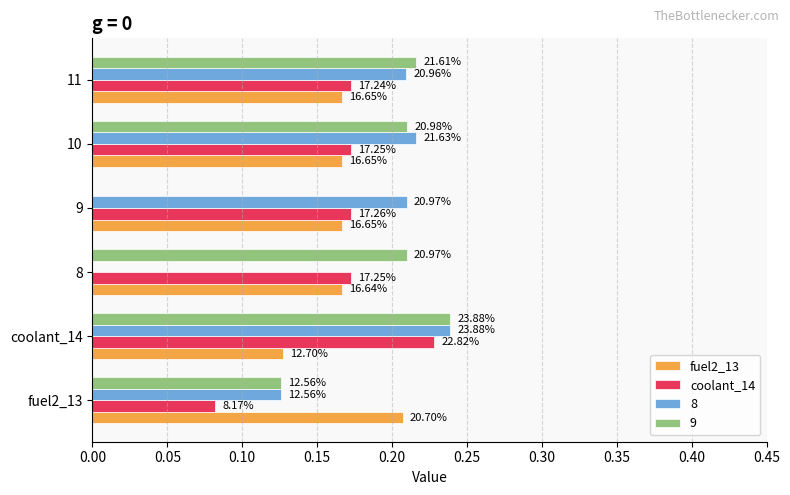

What are all the series names shown in the legend?

fuel2_13, coolant_14, 8, 9